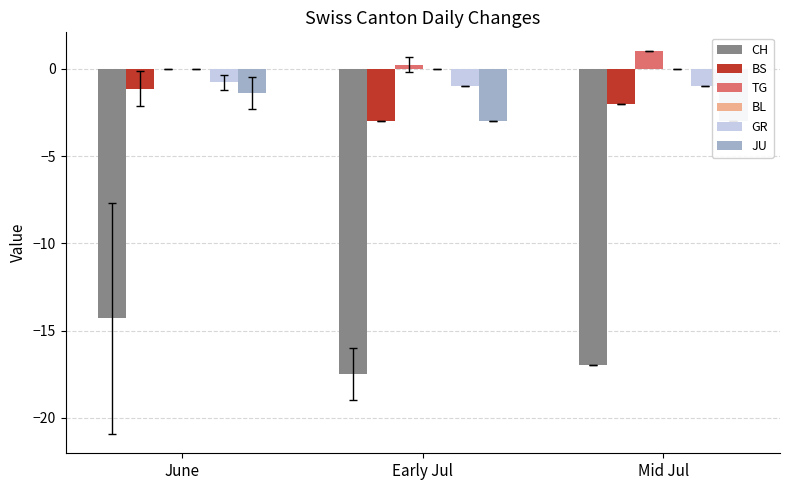

What is the spread (max minus min) of values at Early Jul?

17.8